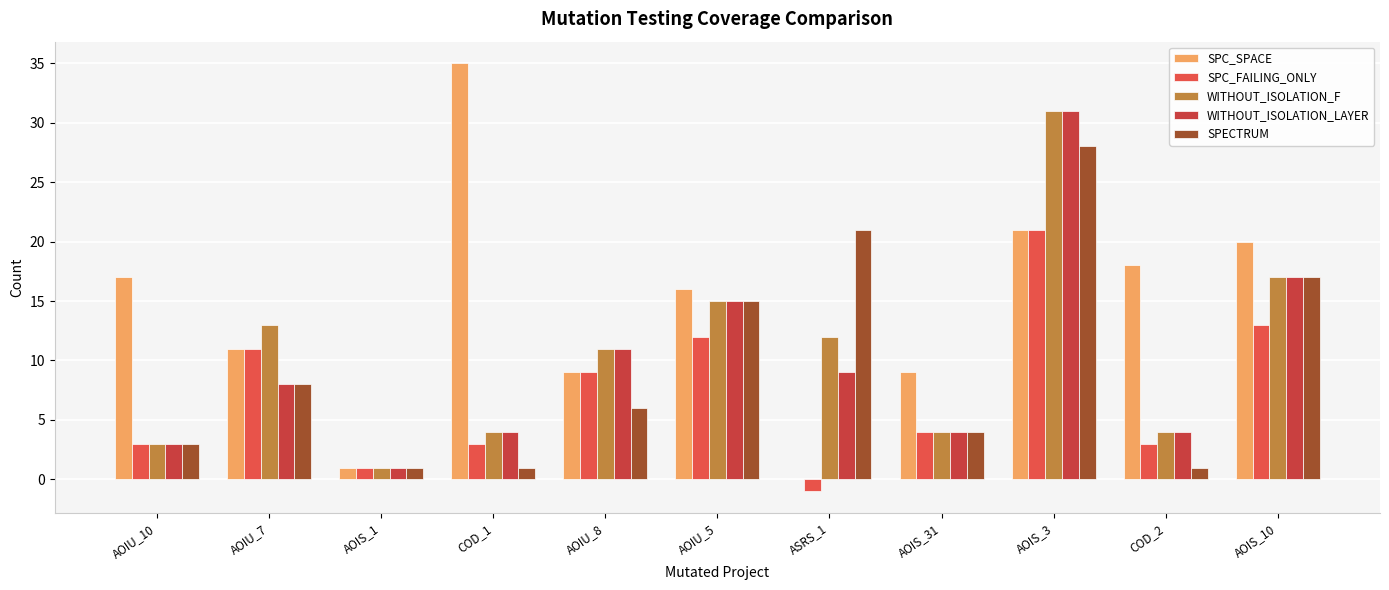

The WITHOUT_ISOLATION_LAYER series shows 1 at AOIS_1. True or false?

True